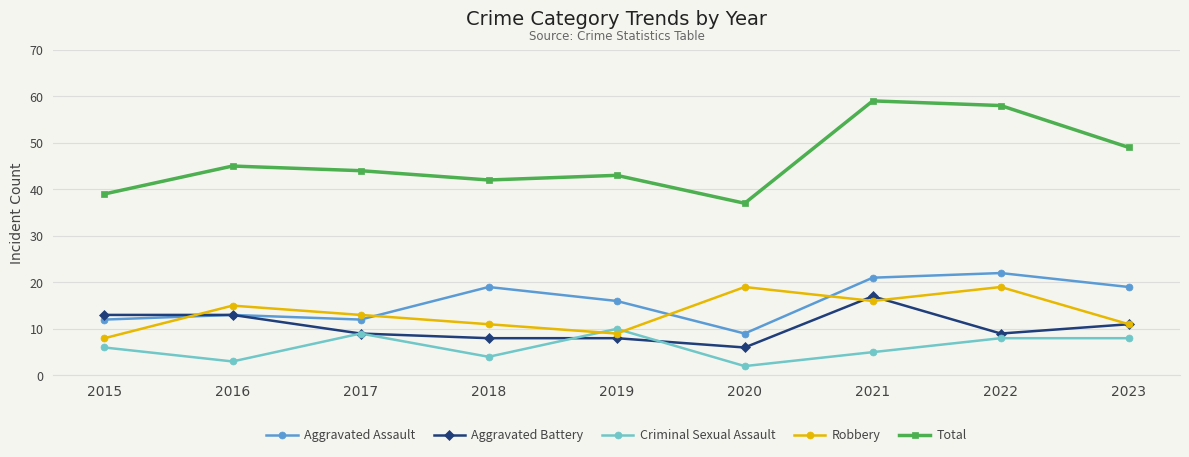

How many series are shown in this chart?

5